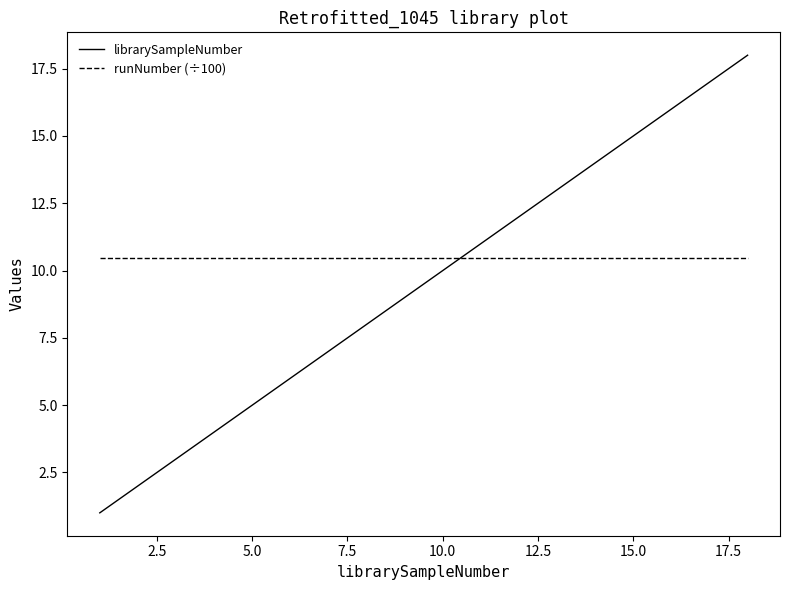

Which series has the widest spread of values?

librarySampleNumber